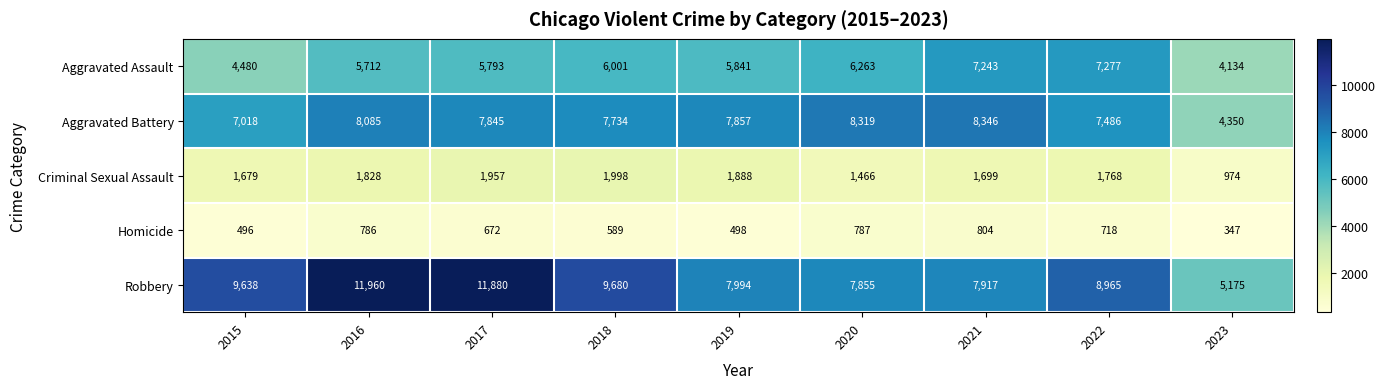

Rank the series by their maximum value, from highest to lowest.

Robbery, Aggravated Battery, Aggravated Assault, Criminal Sexual Assault, Homicide